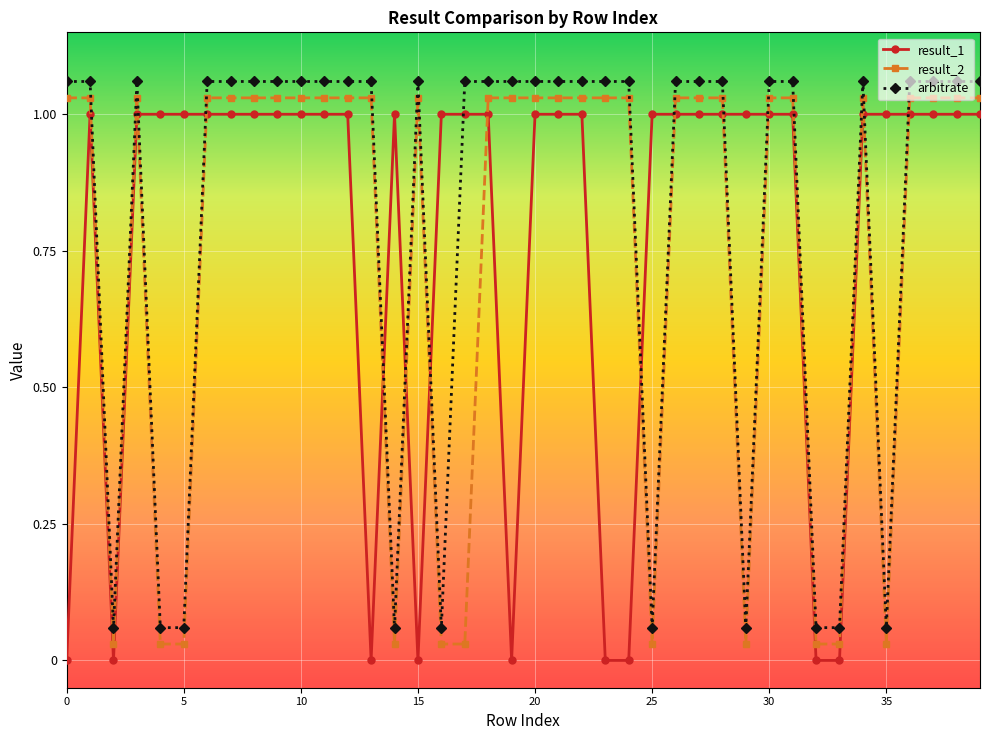

True or false: arbitrate has more than 0 points higher than both neighbors.

True